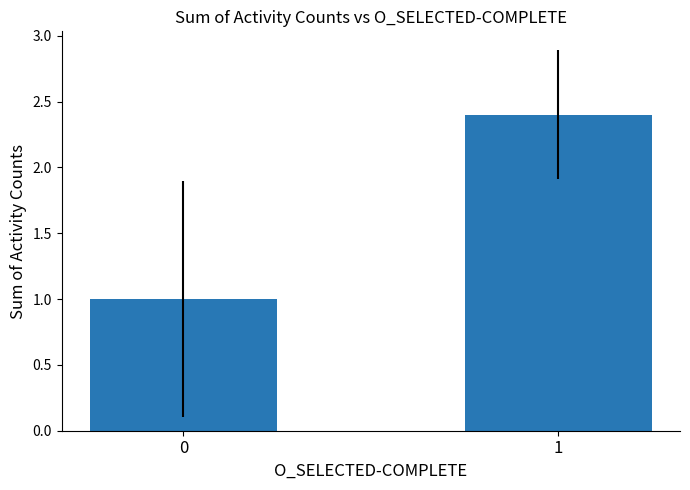

Which has a higher value, 0 or 1?

1